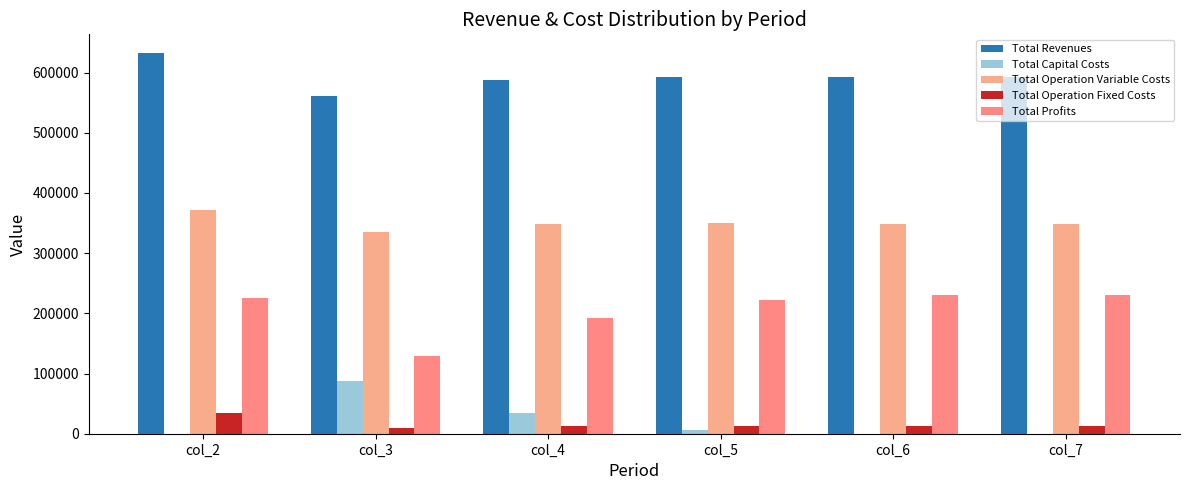

Which series changed the most between col_4 and col_7?

Total Profits